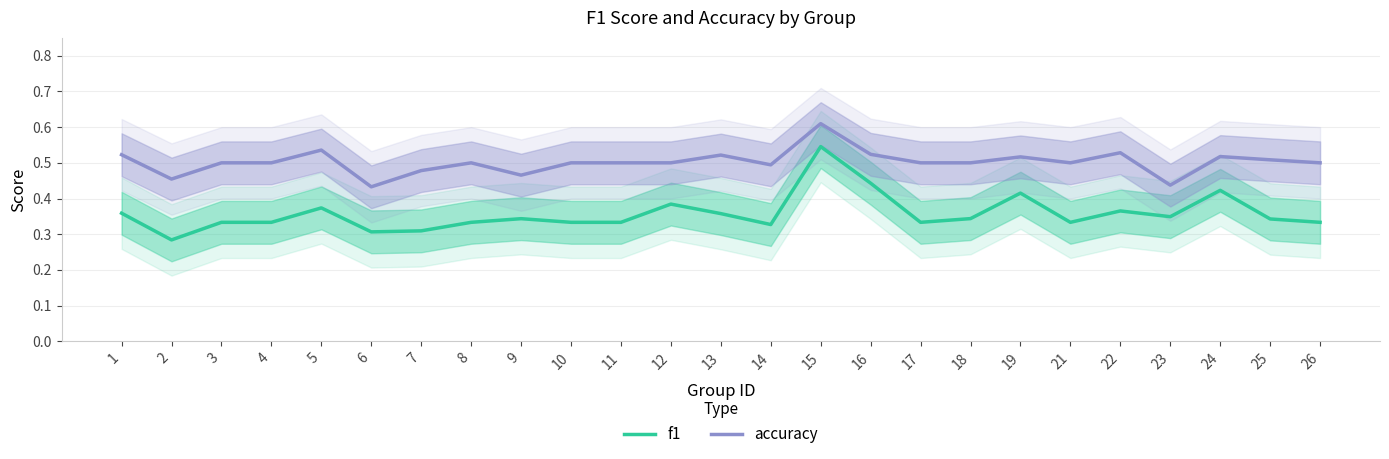

The value of accuracy at 6 is 0.4. True or false?

True